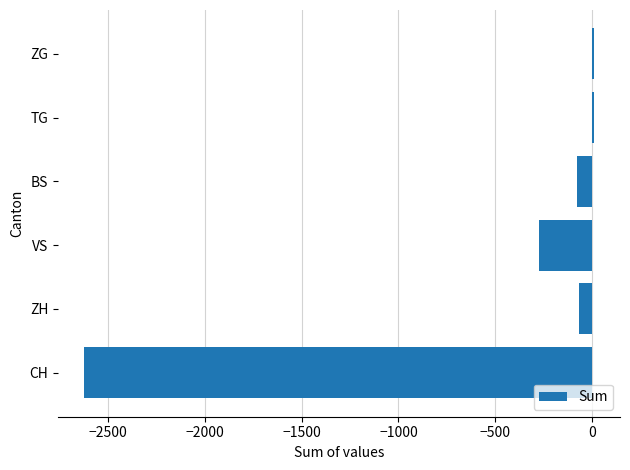

What is the average value?

-503